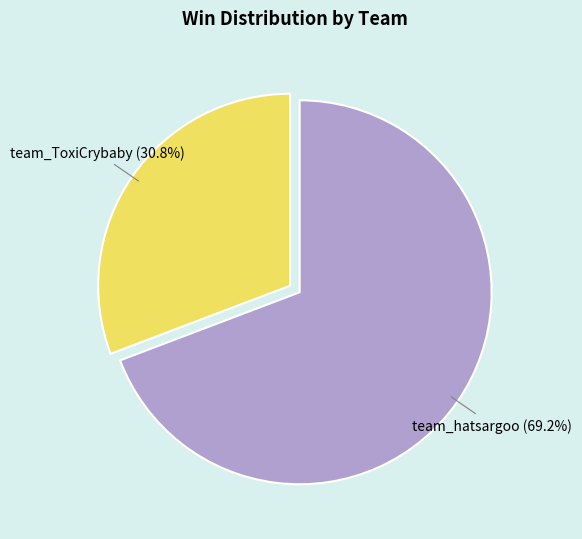

To the nearest percent, what is the combined percentage of team_hatsargoo and team_ToxiCrybaby?

100%